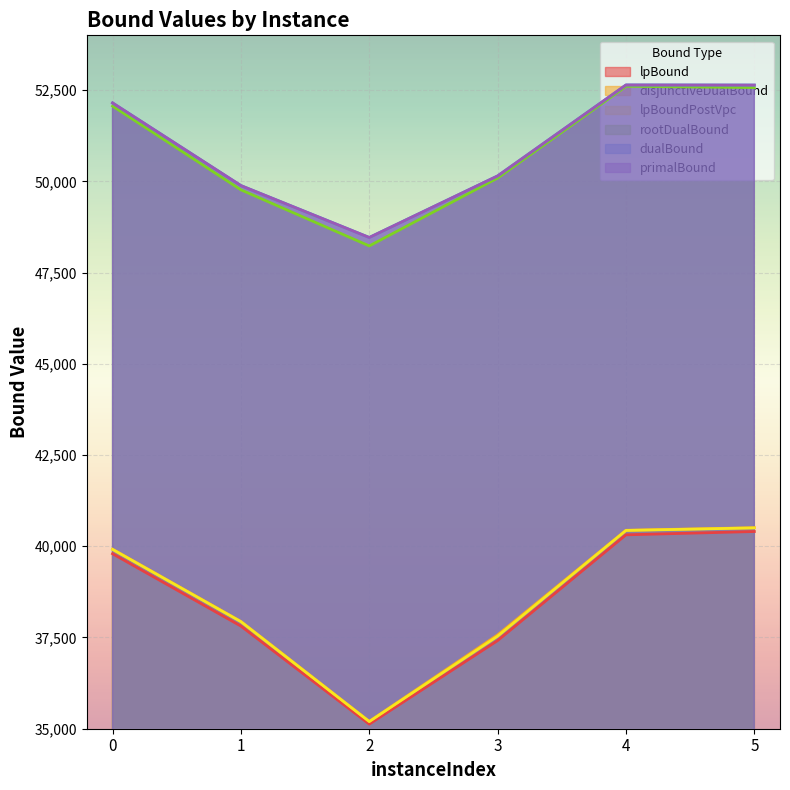

Which series has the largest range (max minus min)?

lpBoundPostVpc